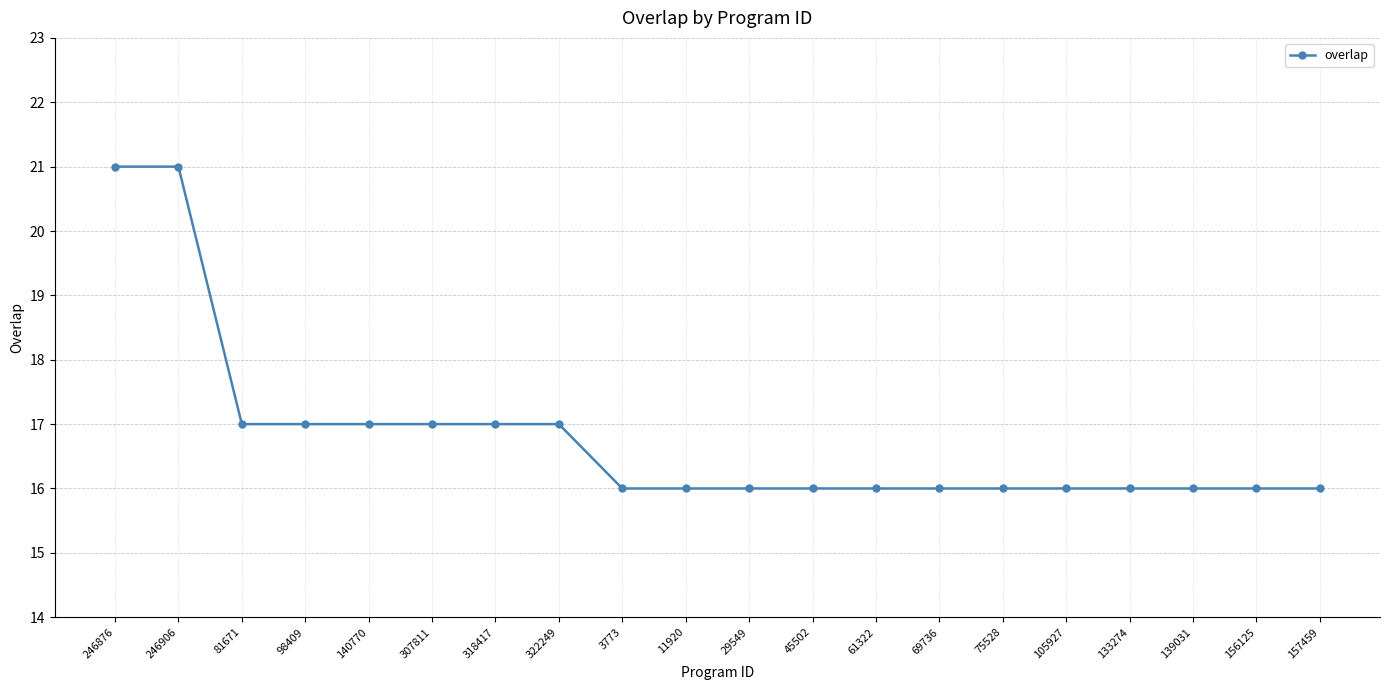

What is the difference between the maximum and minimum values?

5